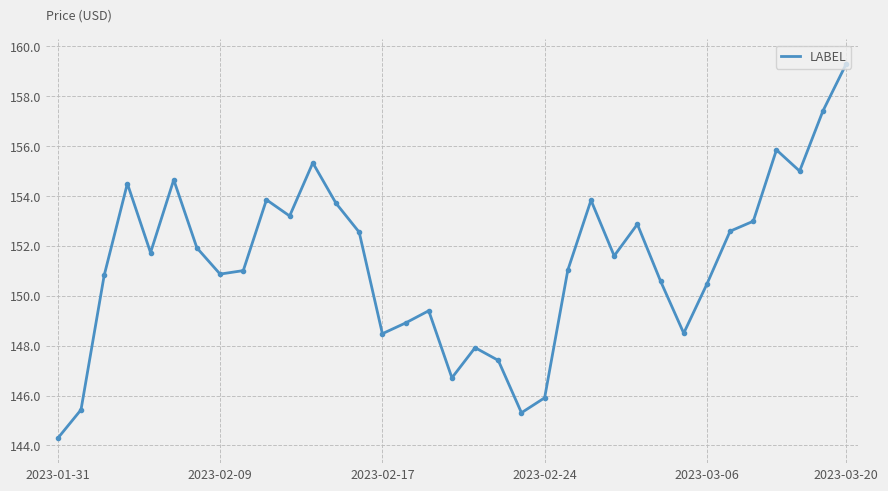

What is the sum of all values?

5295.9